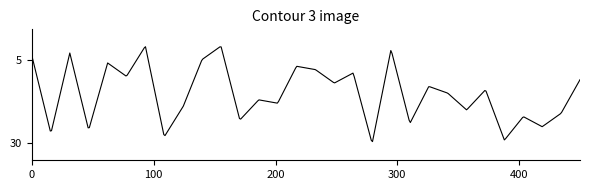

What is the difference between the maximum and minimum values?

28.3